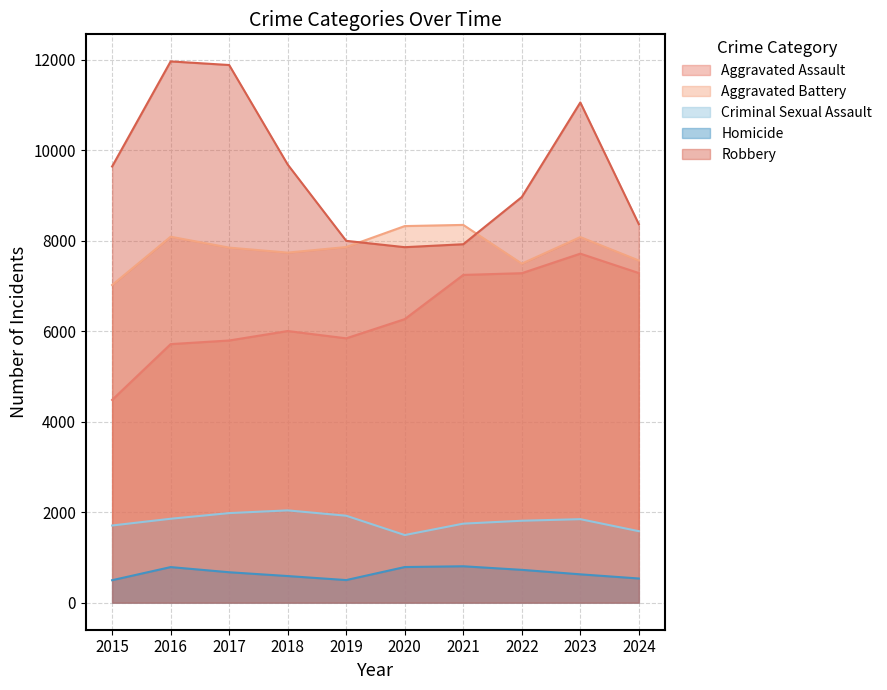

How many values in the Homicide series exceed 672?

4